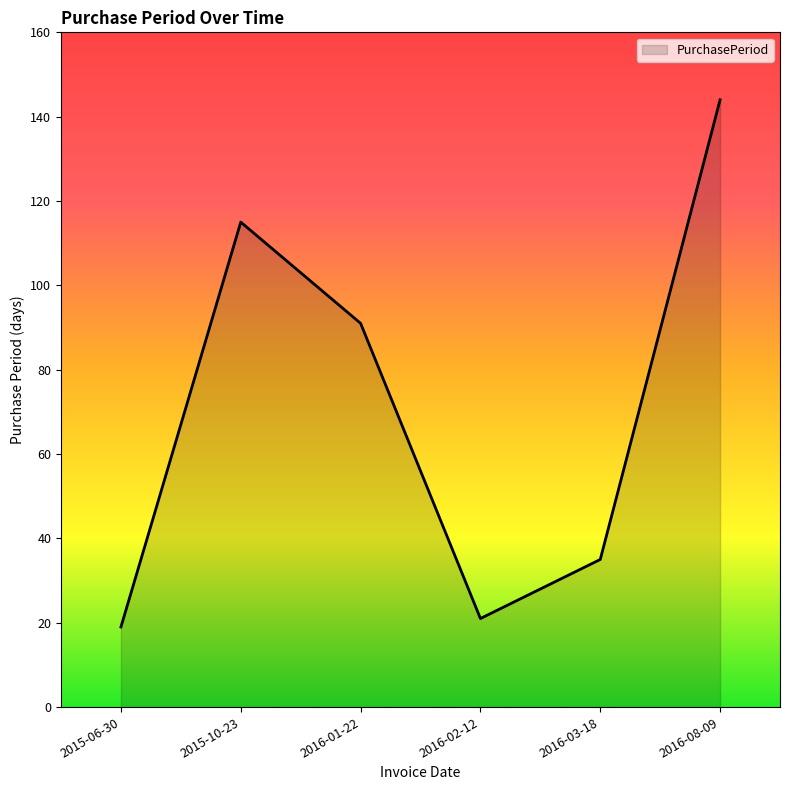

What position from the left is 2016-08-09?

6